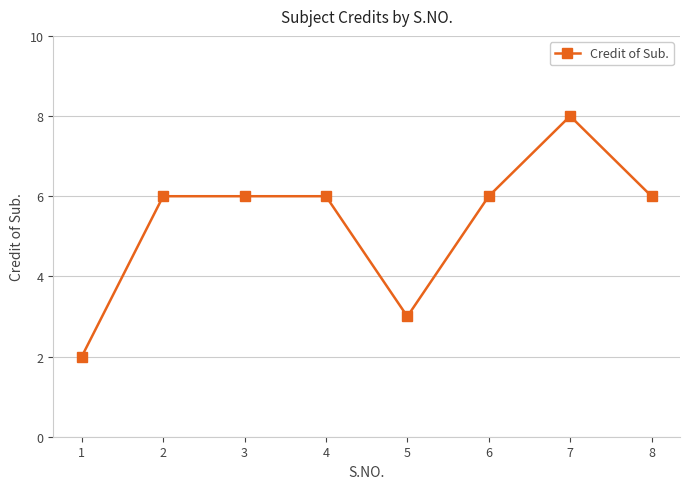

What is the approximate value at 4?

6